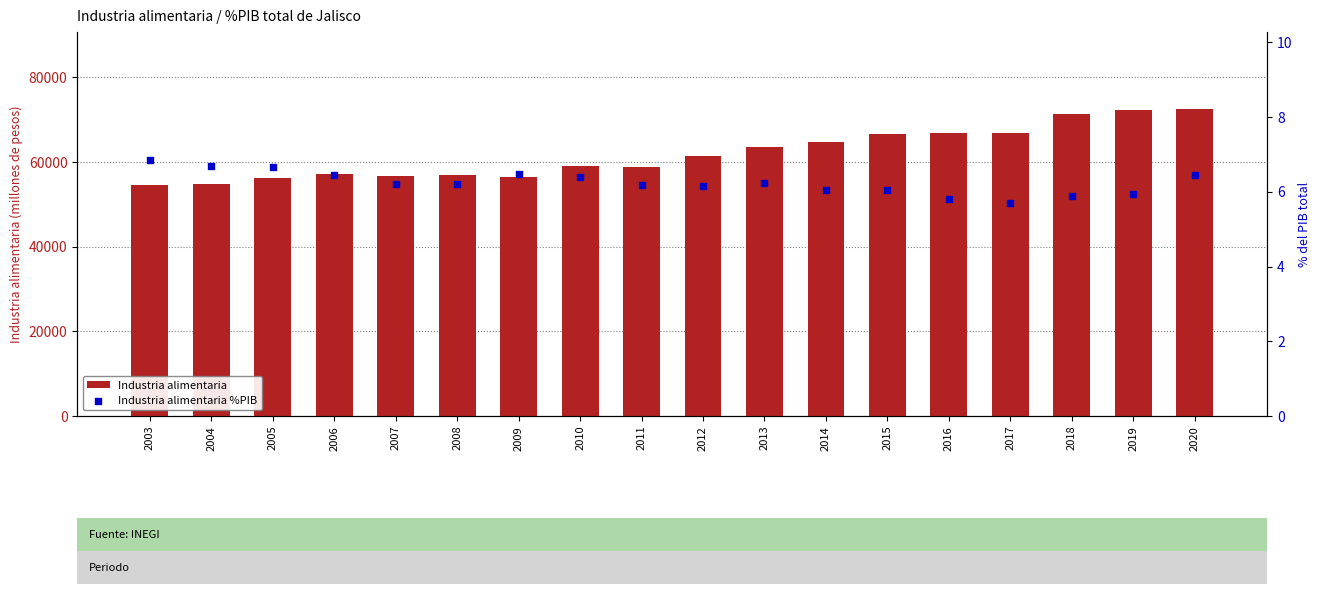

Is the value of Industria alimentaria at 2016 greater than the value of Industria alimentaria %PIB at 2016?

Yes